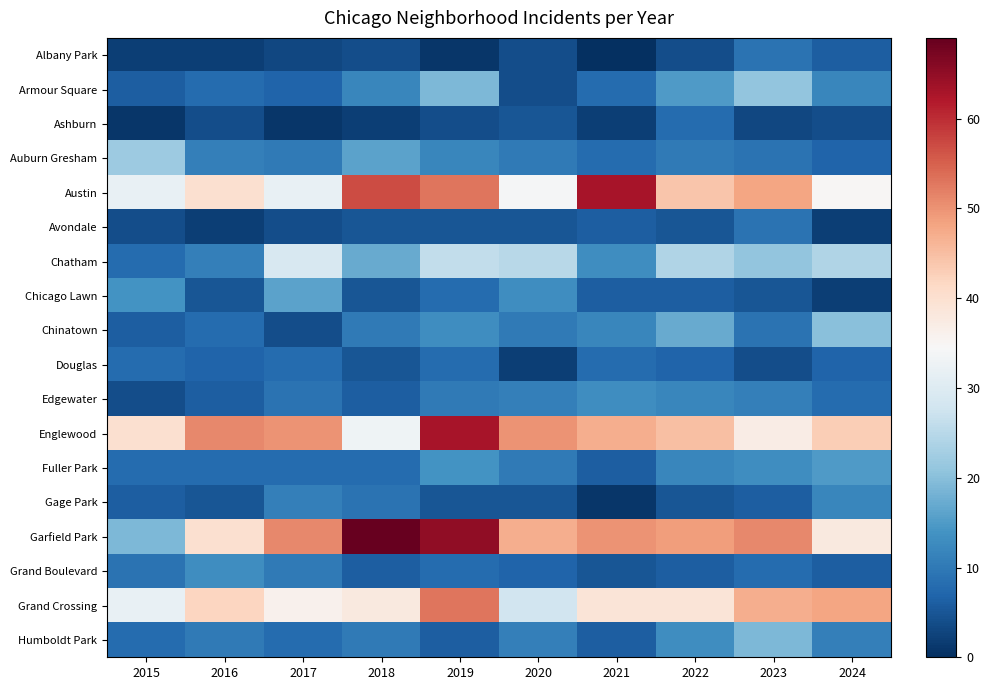

At how many categories does at least one series exceed 0?

10